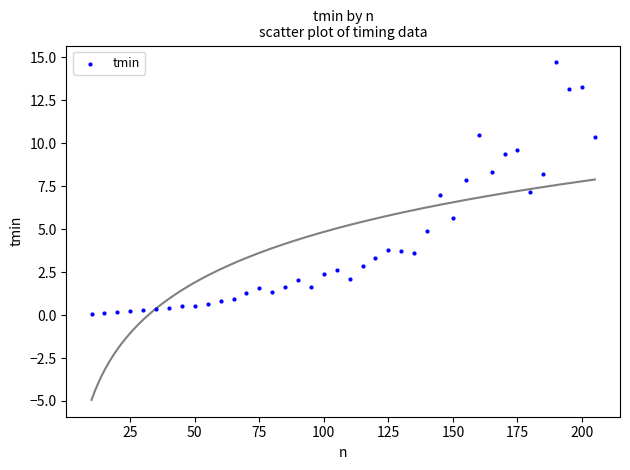

What is the range of X values (max minus min)?

195.0